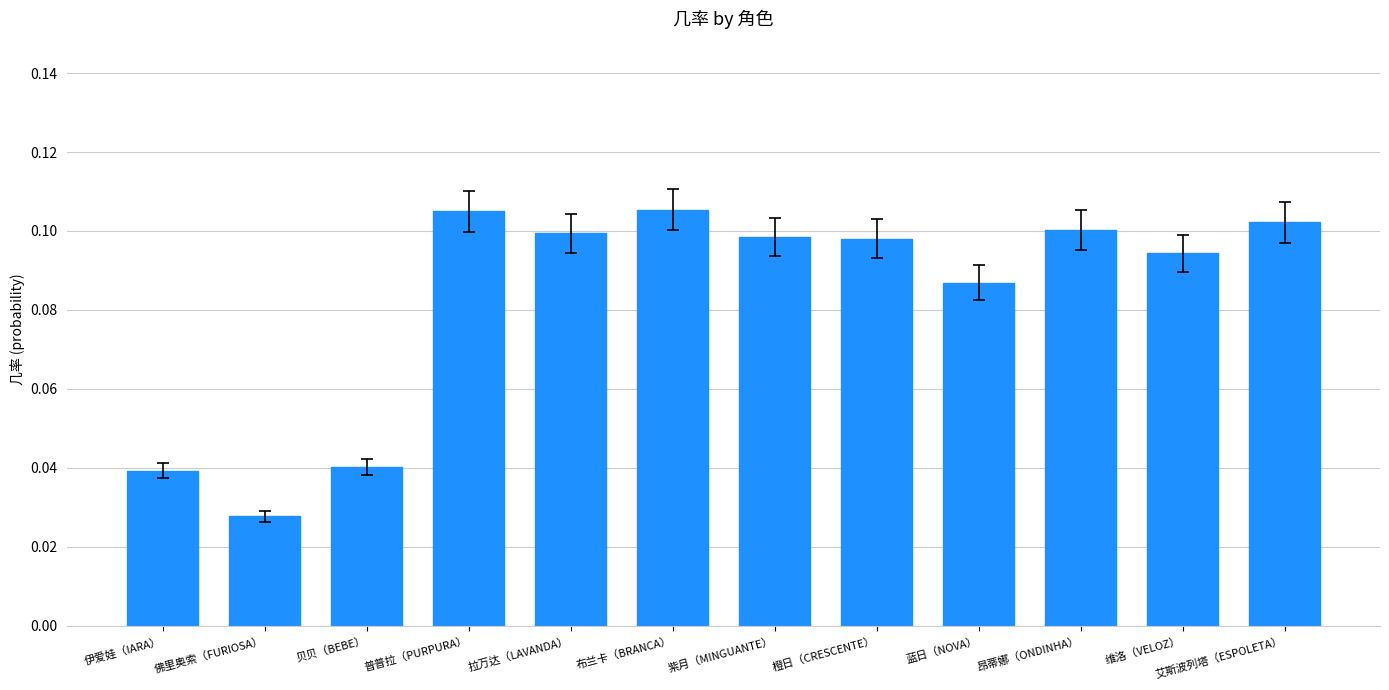

Which label corresponds to the smallest value in the chart?

佛里奥索（FURIOSA）